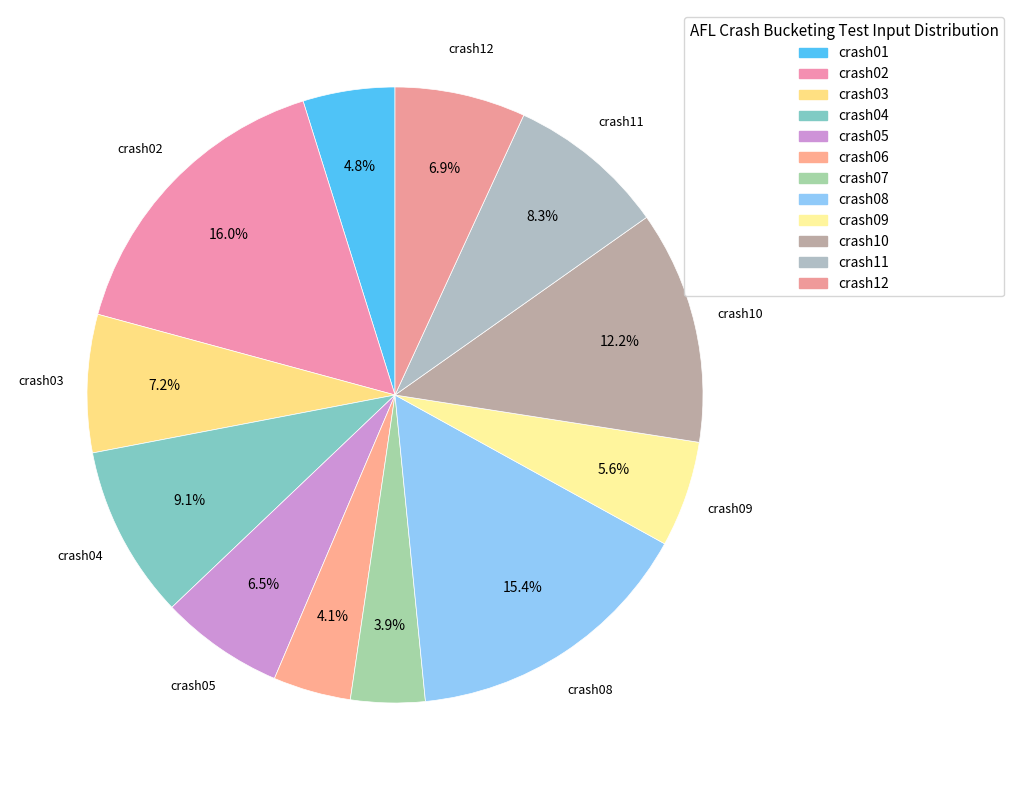

What is the largest slice in the pie chart?

crash02